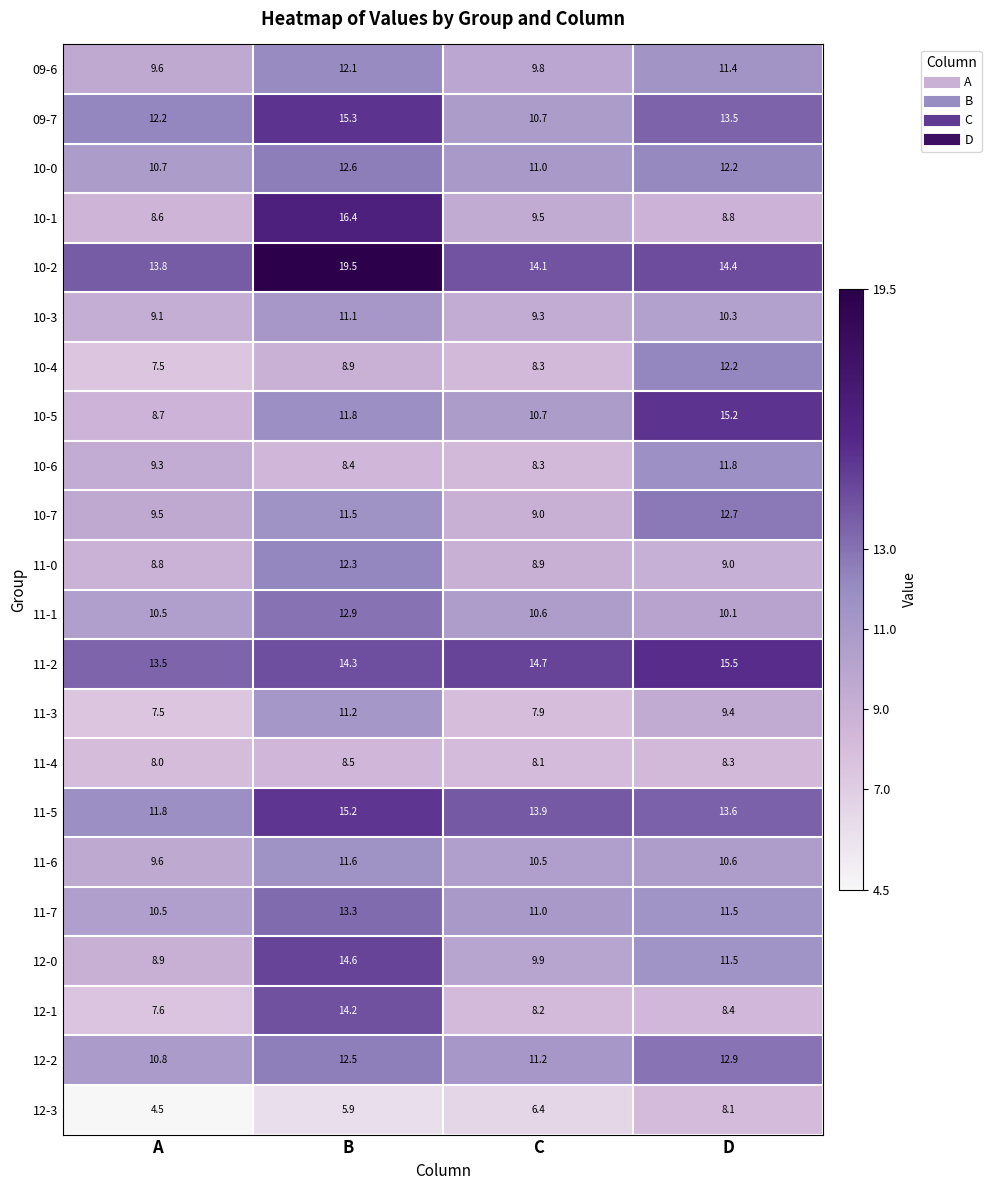

Rank the categories by 11-0 value from lowest to highest.

A, C, D, B